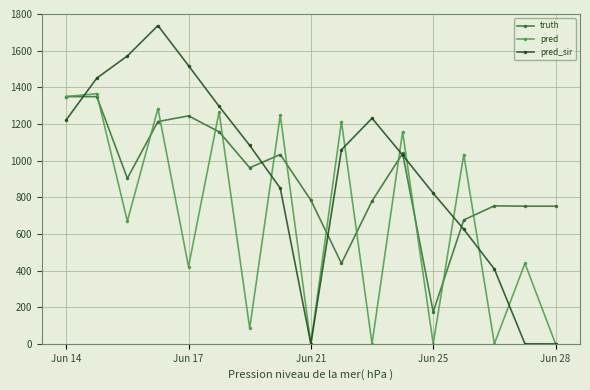

How many interior local valleys does the pred series have?

7